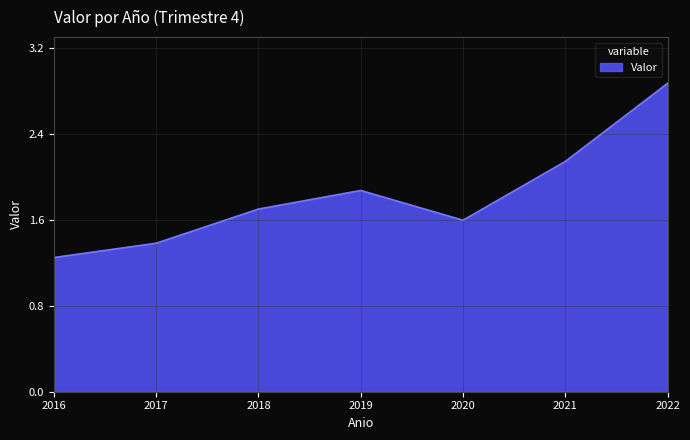

At which category does the chart reach its minimum across all series?

2016